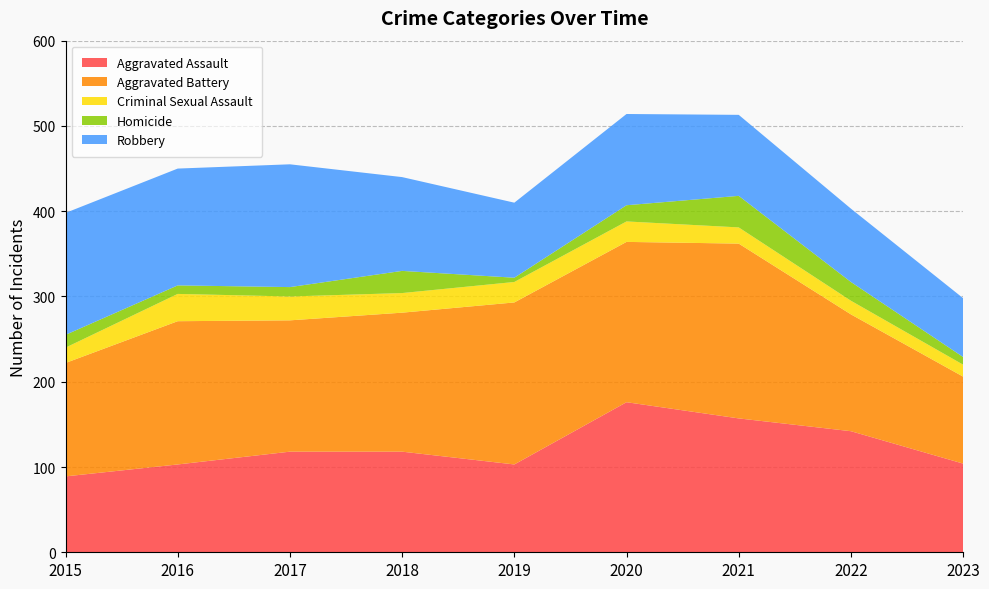

Reading left to right, extract all data points from this chart.

Aggravated Assault: 89	103	118	118	103	176	157	142	104
Aggravated Battery: 133	168	154	163	190	188	205	137	102
Criminal Sexual Assault: 18	32	28	23	24	24	19	16	14
Homicide: 15	10	11	26	5	19	37	22	9
Robbery: 143	137	144	110	88	107	95	86	69